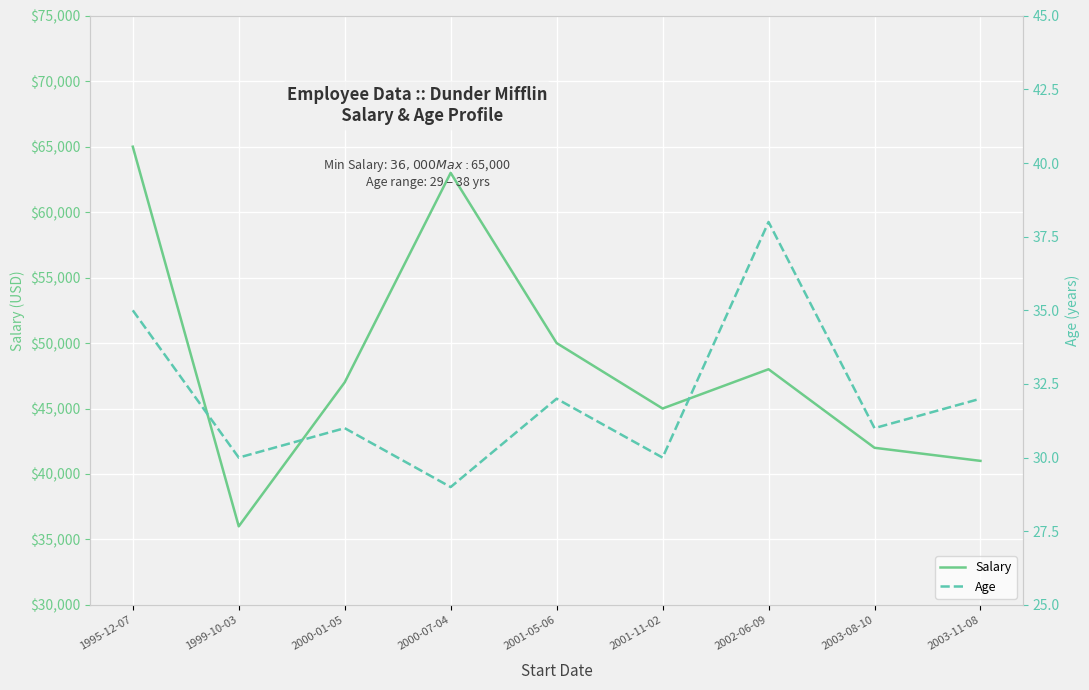

In Age, how many points are lower than both neighbors (excluding endpoints)?

4